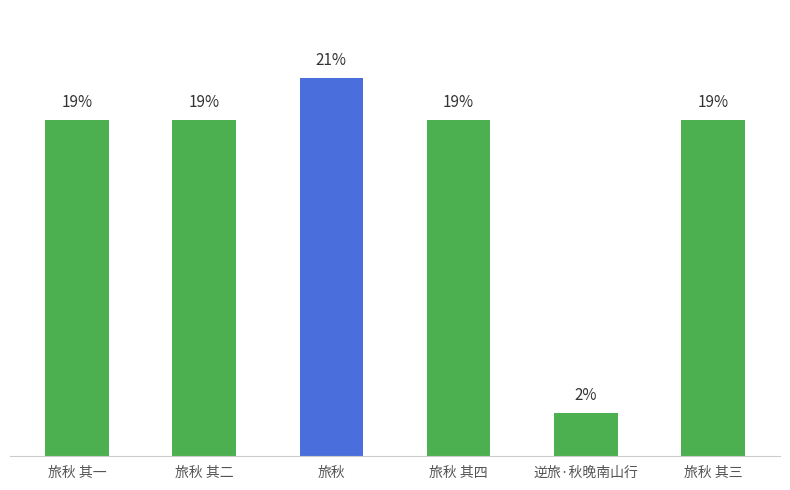

Between 旅秋 and 旅秋 其二, which is larger?

旅秋